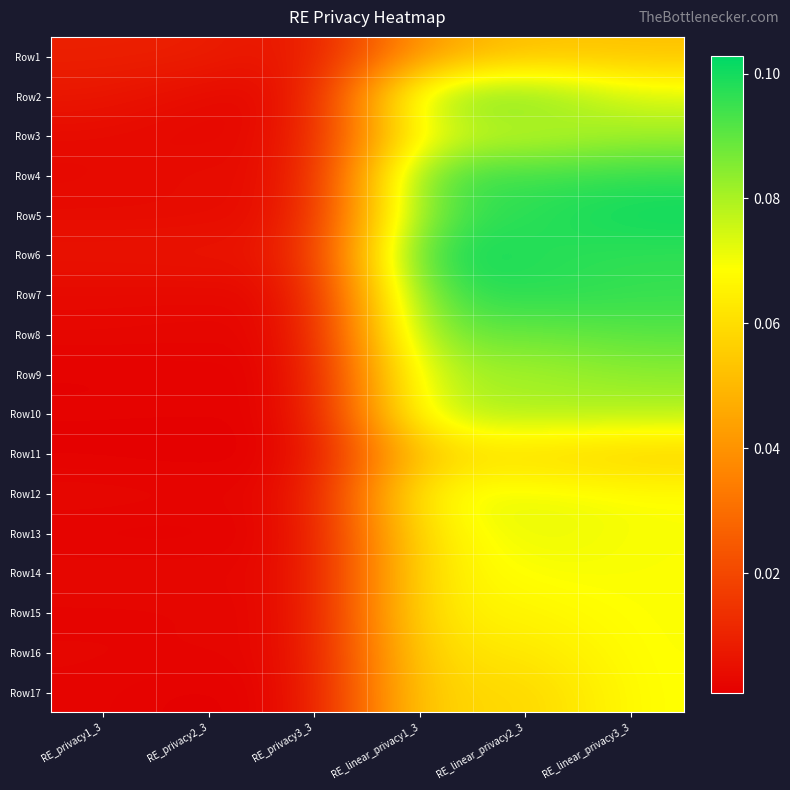

Which label corresponds to the smallest value in the chart?

RE_privacy2_3